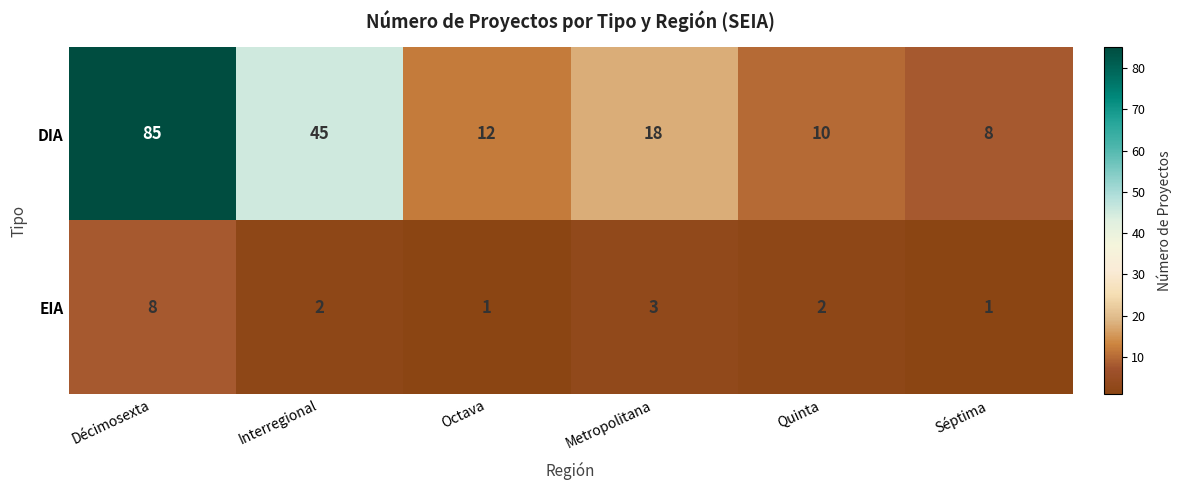

True or false: EIA has a value of 1 at Séptima.

True